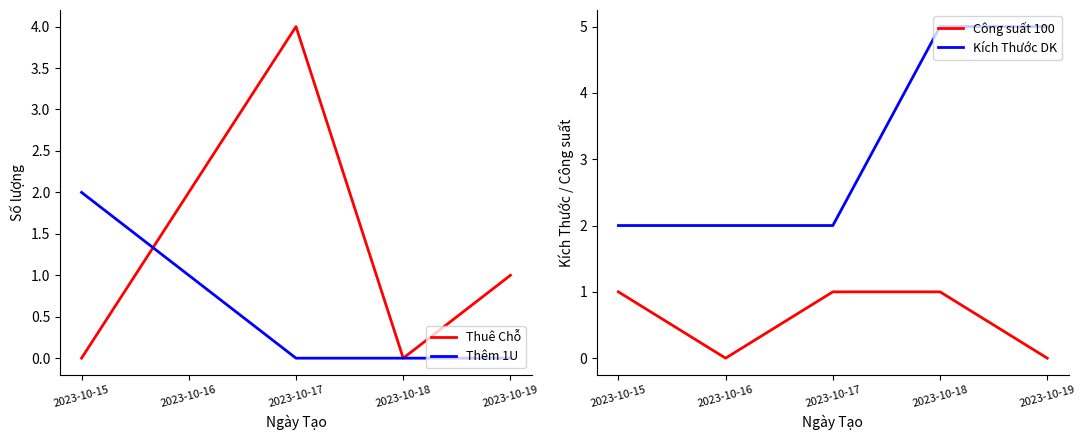

Reading left to right, list all the values displayed in this chart.

Thuê Chỗ: 2023-10-15=0	2023-10-16=2	2023-10-17=4	2023-10-18=0	2023-10-19=1
Thêm 1U: 2023-10-15=2	2023-10-16=1	2023-10-17=0	2023-10-18=0	2023-10-19=0
Công suất 100: 2023-10-15=1	2023-10-16=0	2023-10-17=1	2023-10-18=1	2023-10-19=0
Kích Thước DK: 2023-10-15=2	2023-10-16=2	2023-10-17=2	2023-10-18=5	2023-10-19=5